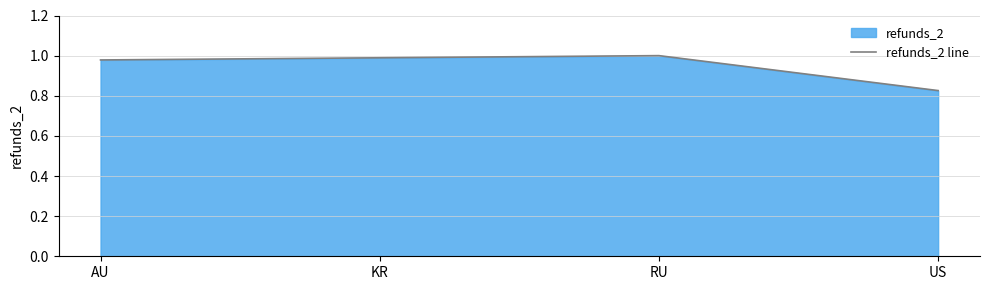

Rank the categories by value from highest to lowest.

RU, KR, AU, US